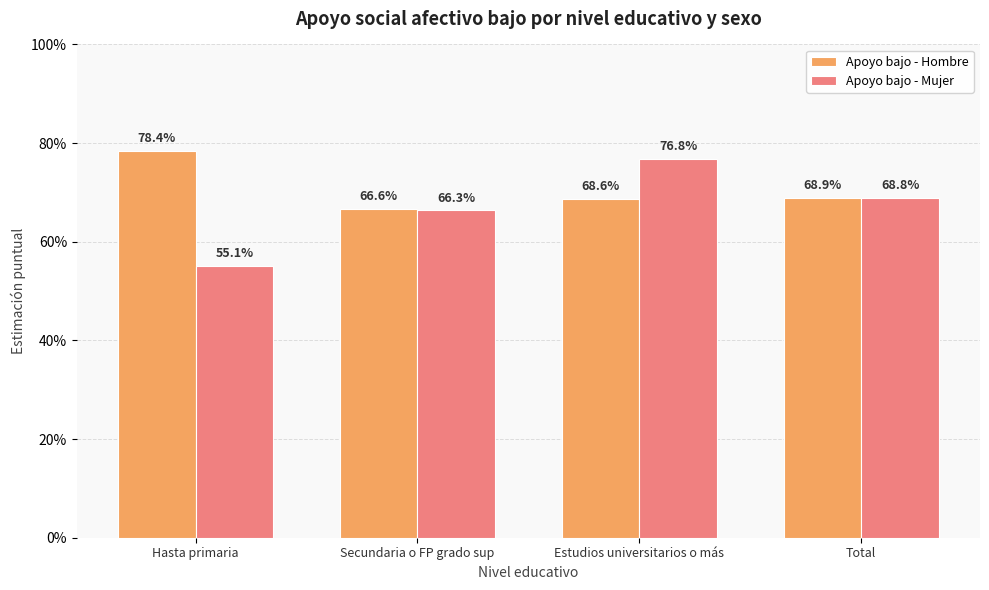

Which category has the lowest value in the Apoyo bajo - Hombre series?

Secundaria o FP grado sup